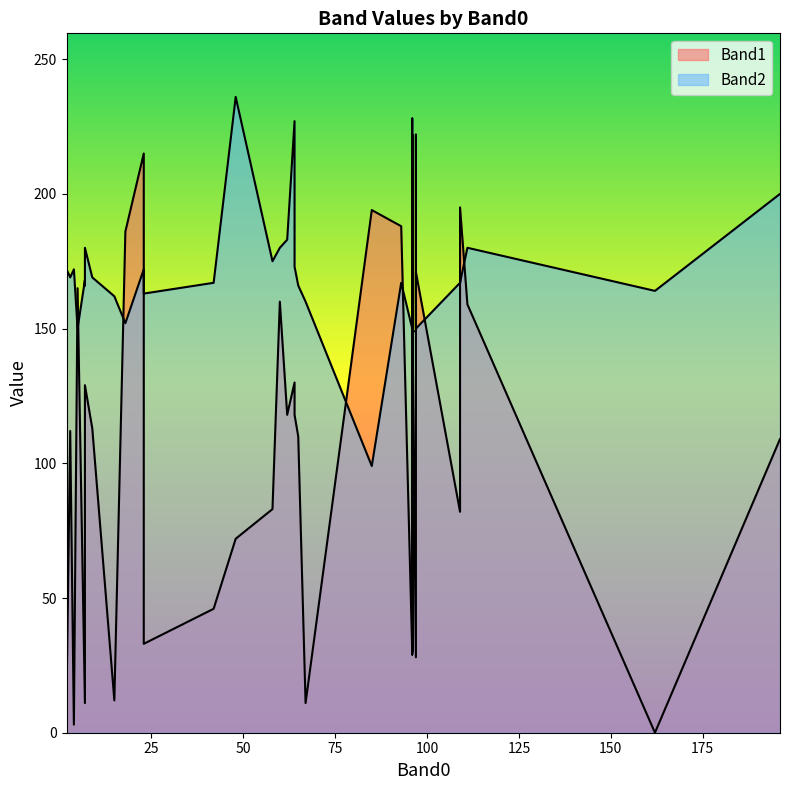

Reading left to right, extract all data points from this chart.

Band1: 23=215	64=130	42=46	60=160	5=165	97=28	97=165	96=161	97=171	4=3	109=82	109=195	96=79	111=159	65=110	7=129	9=113	64=118	196=109	58=83	109=195	85=194	96=162	96=30	96=180	96=29	96=30	7=11	3=112	7=90	2=12	96=59	93=188	18=186	15=12	23=33	162=0	67=11	62=118	48=72
Band2: 23=172	64=227	42=167	60=180	5=150	97=149	97=222	96=149	97=150	4=172	109=167	109=167	96=116	111=180	65=166	7=180	9=169	64=173	196=200	58=175	109=168	85=99	96=220	96=152	96=228	96=99	96=150	7=168	3=169	7=166	2=172	96=222	93=167	18=152	15=162	23=163	162=164	67=160	62=183	48=236